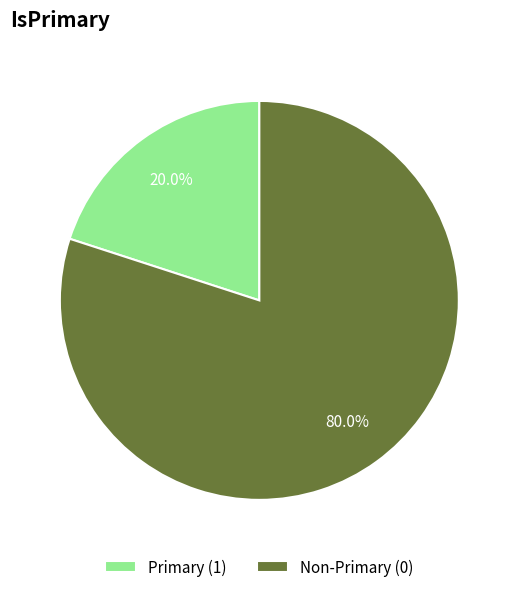

Rank the categories by value from highest to lowest.

Non-Primary (0), Primary (1)